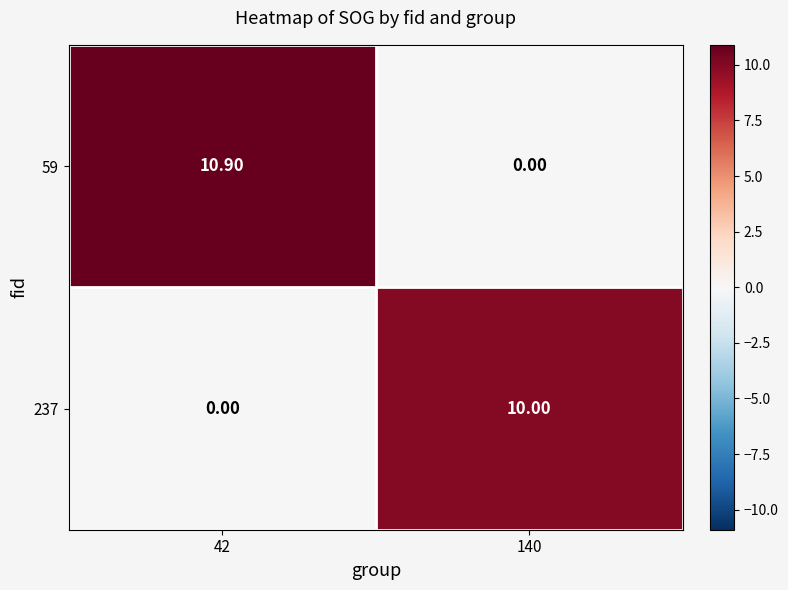

At 42, list the series in order from smallest to largest.

237, 59